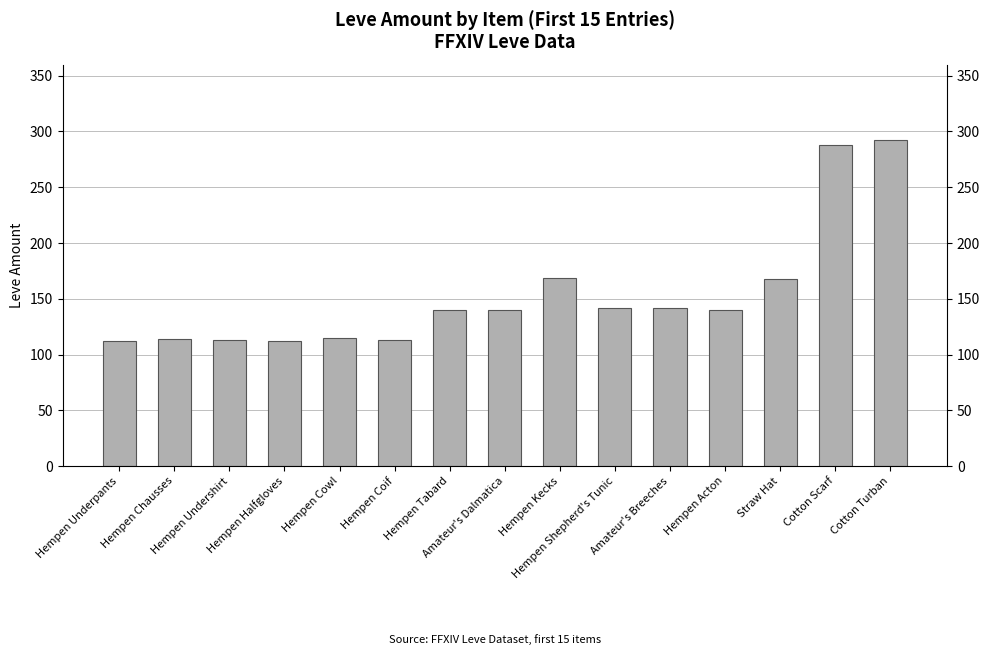

What position from the left is Hempen Coif?

6